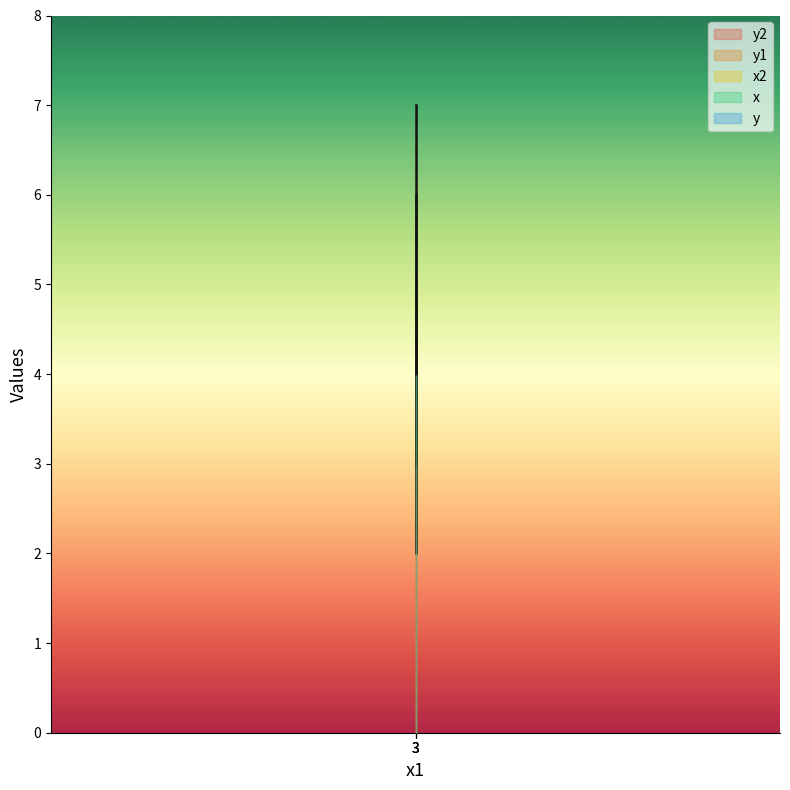

How many lines are shown in the chart?

4